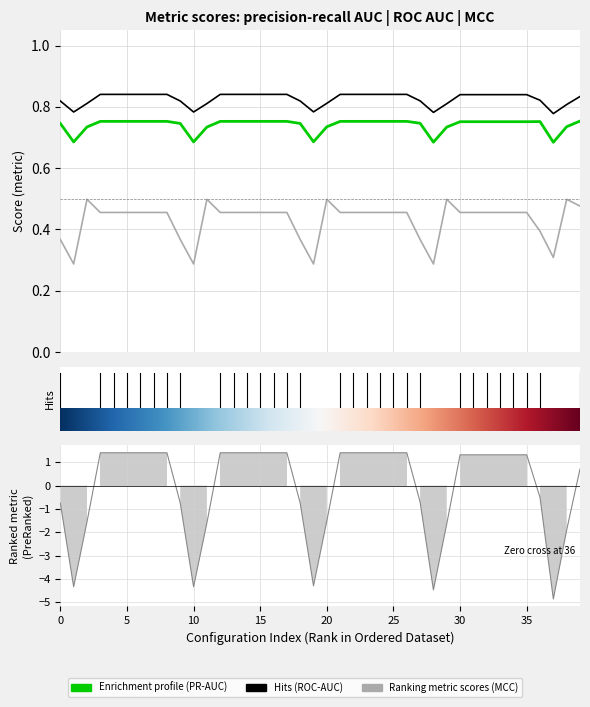

How many interior local peaks does the iteration0_mcc series have?

5